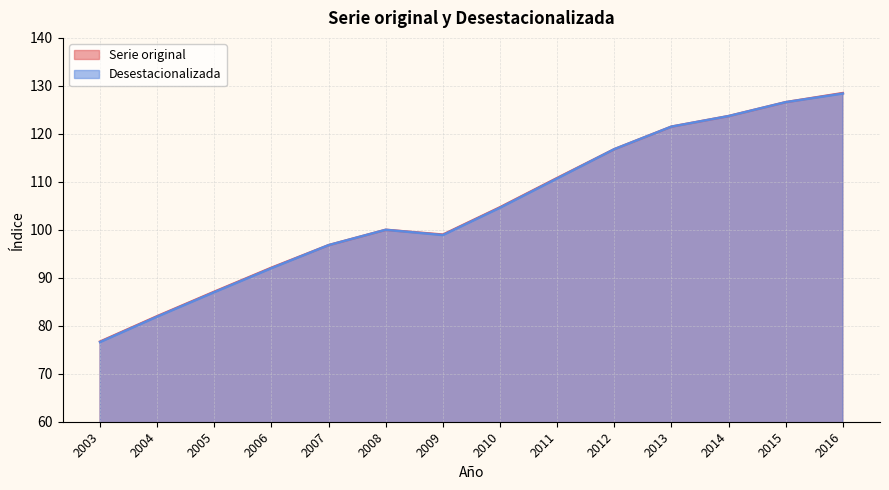

What is the total value across all series at 2003?

153.3